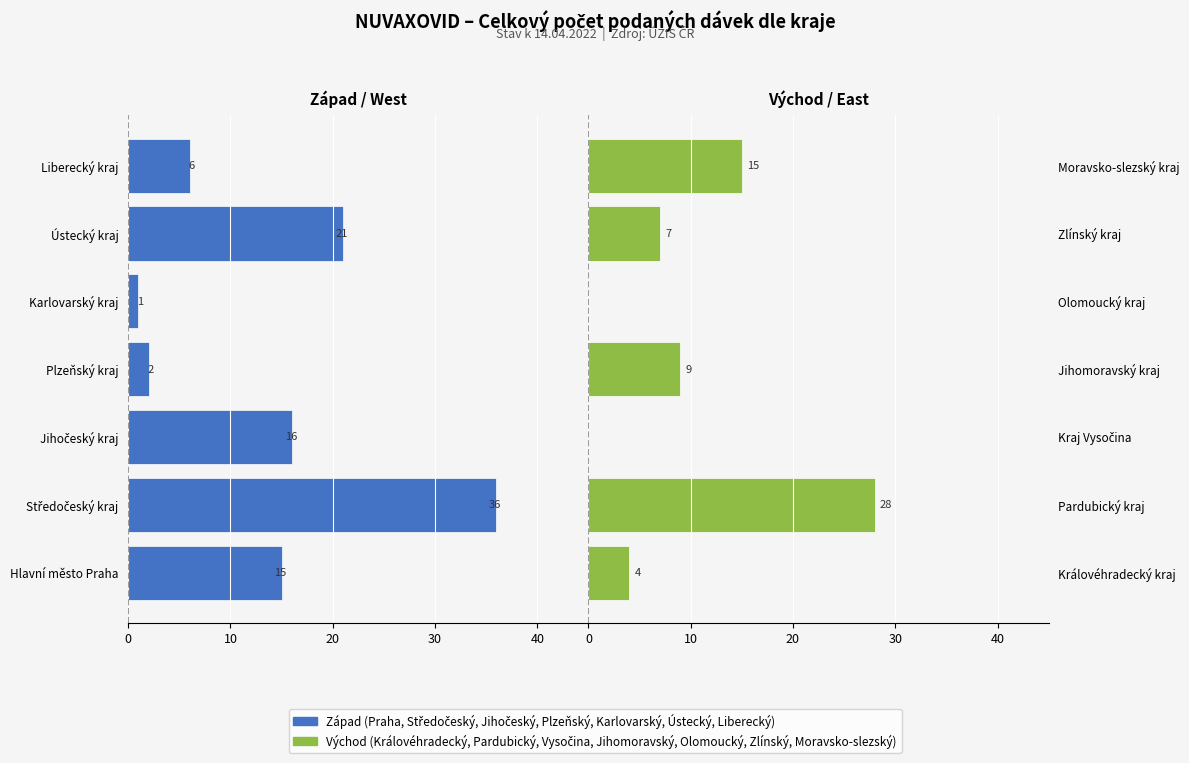

The Kraje (západ) series shows -1 at Karlovarský kraj. True or false?

False